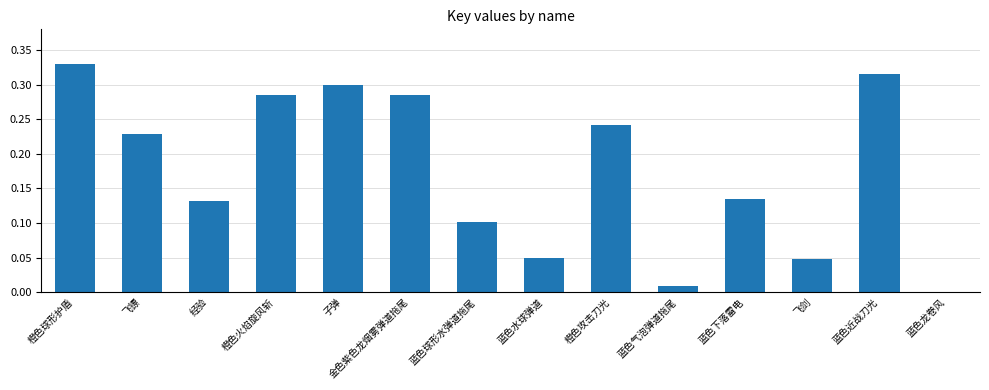

True or false: the data shows 0.4 at 橙色攻击刀光.

False